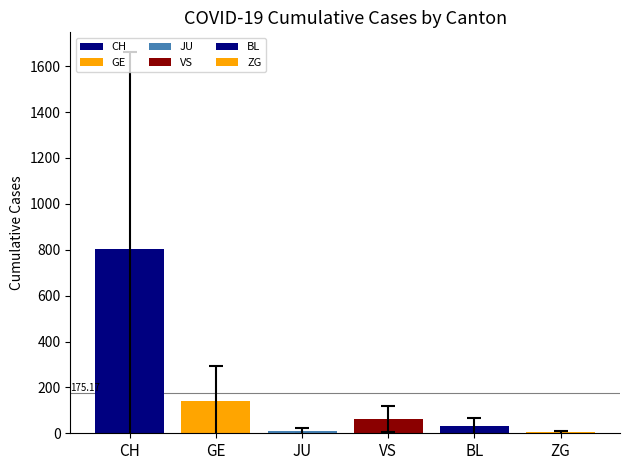

What is the sum of the values at CH and VS?

865.8